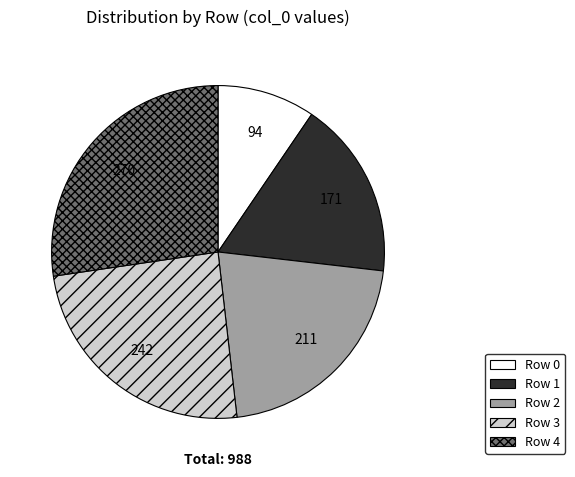

Is Row 4 the majority of the pie?

No